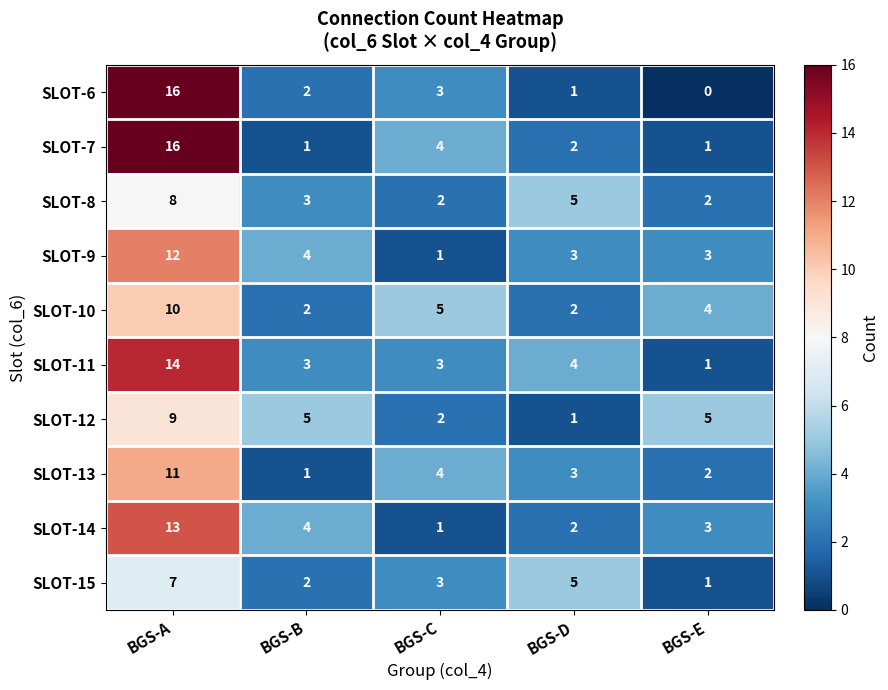

What value does the SLOT-15 series have at BGS-C?

3